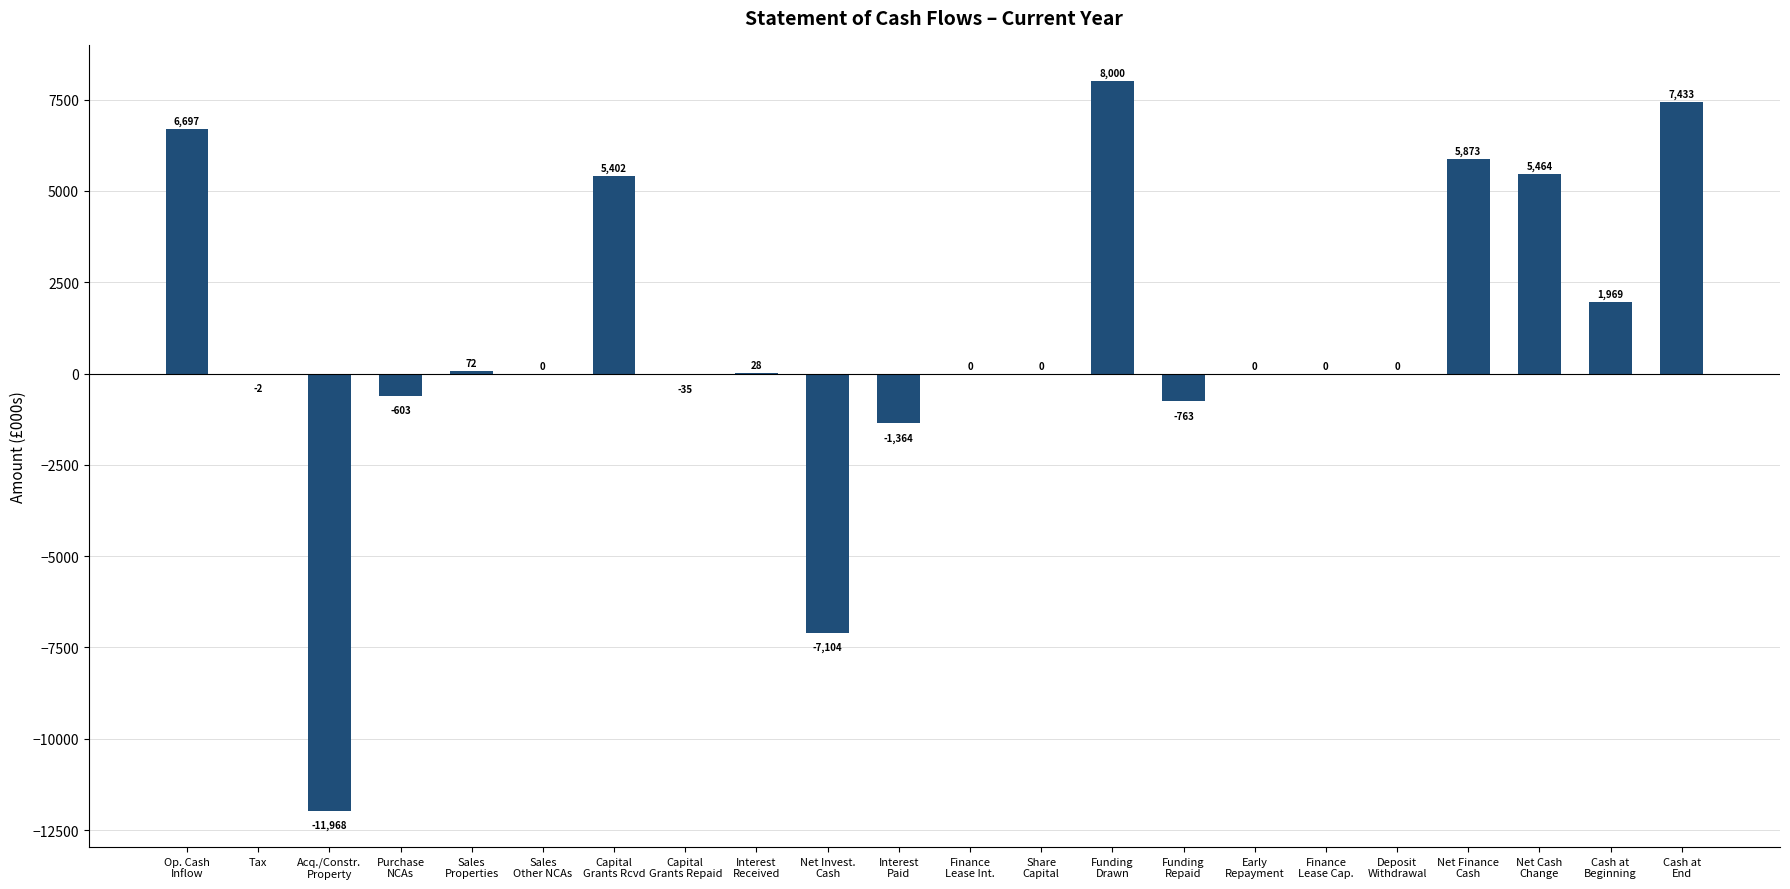

Are the bars horizontal?

No